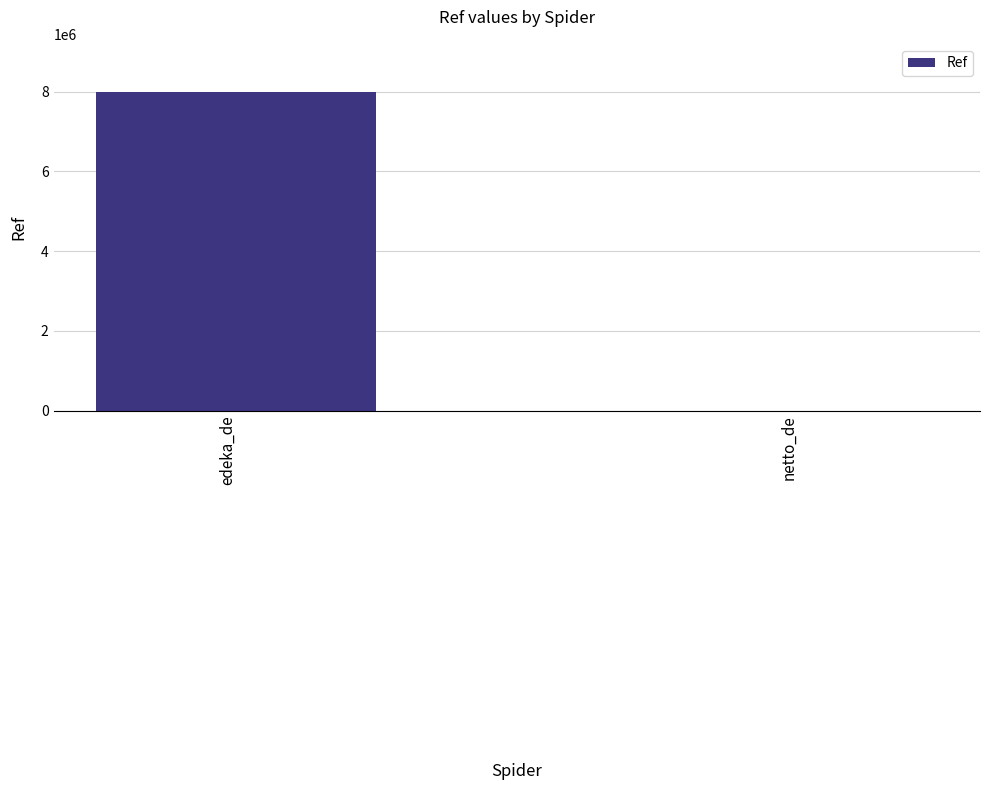

Are the bars horizontal?

No